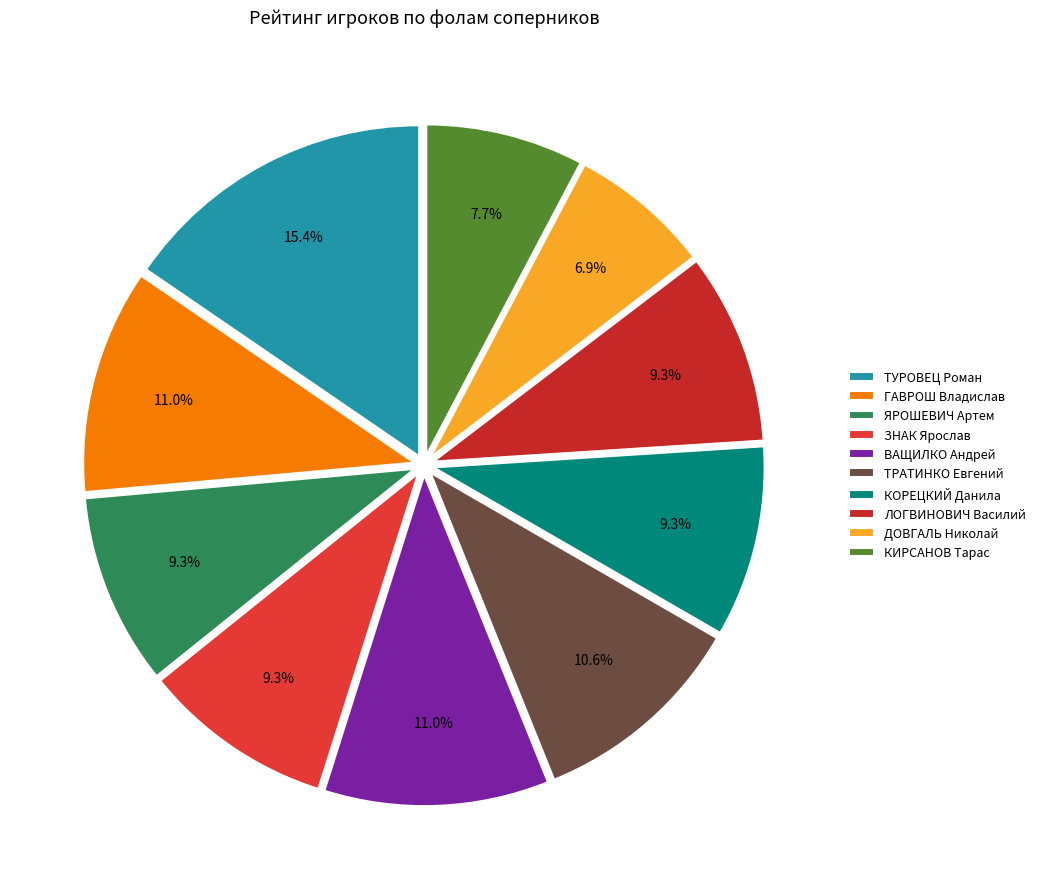

Does any single category account for the majority?

No